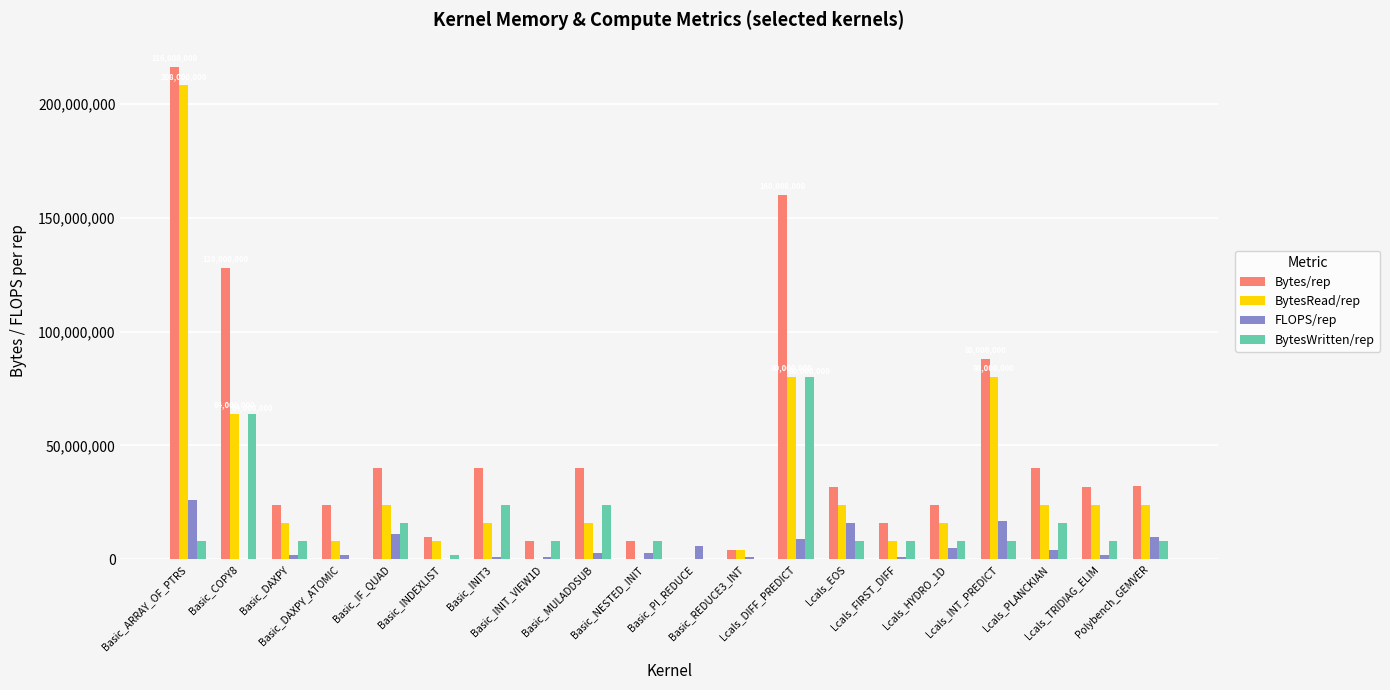

Is it true that BytesWritten/rep equals -33357521 at Basic_DAXPY_ATOMIC?

False